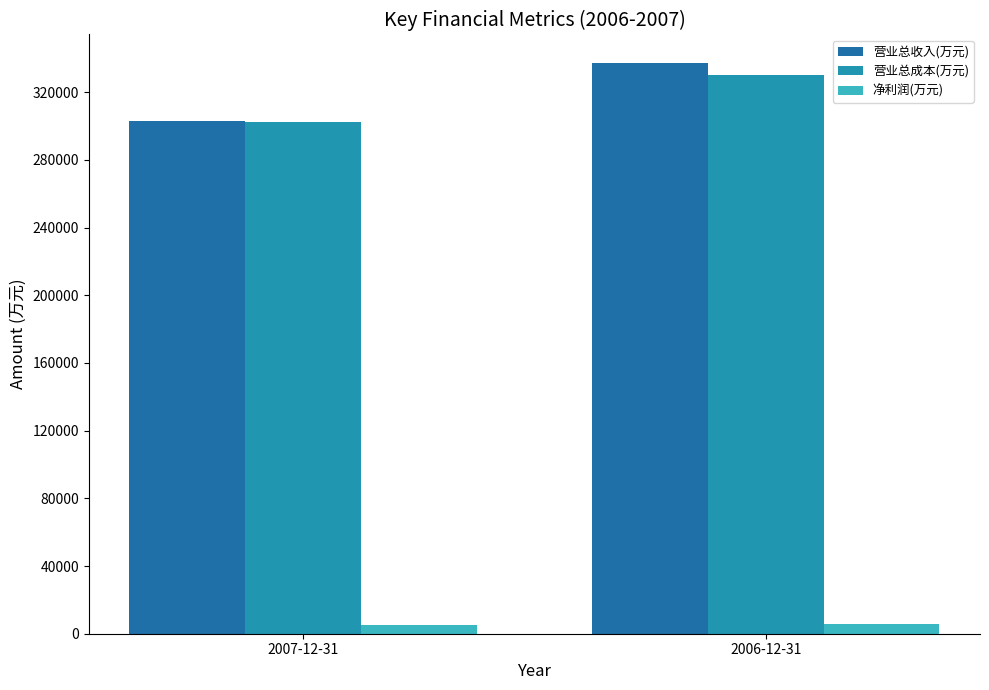

Between 2006-12-31 and 2007-12-31, which is larger?

2006-12-31